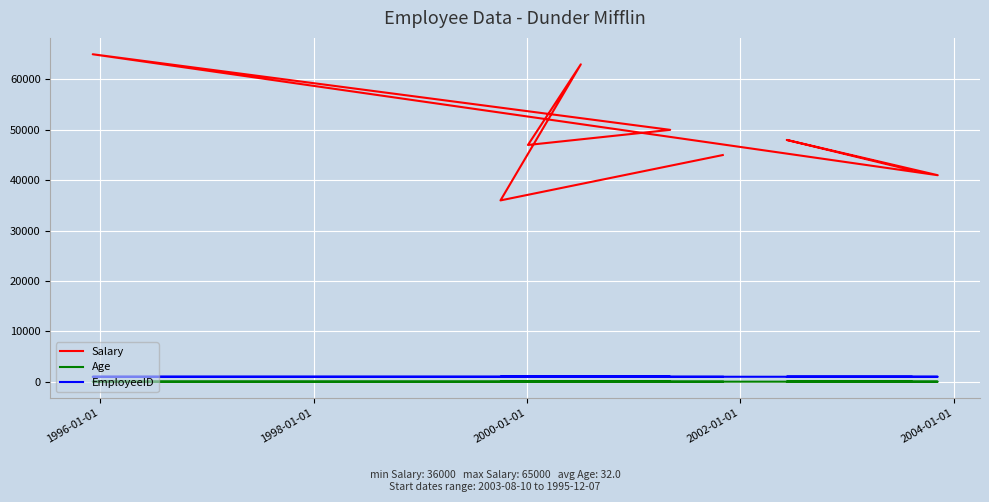

True or false: EmployeeID and Age cross at least once.

False